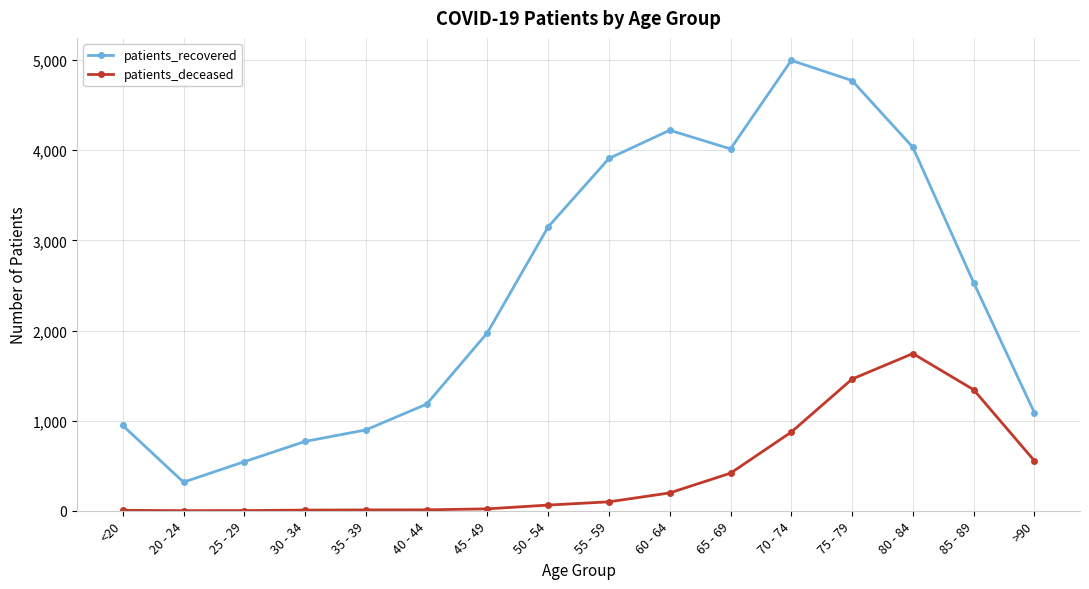

What is the value of the patients_deceased point at the 2nd from the left?

1